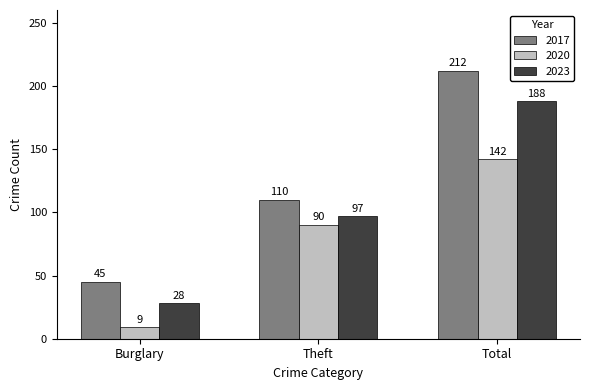

At which category does the chart reach its peak across all series?

Total